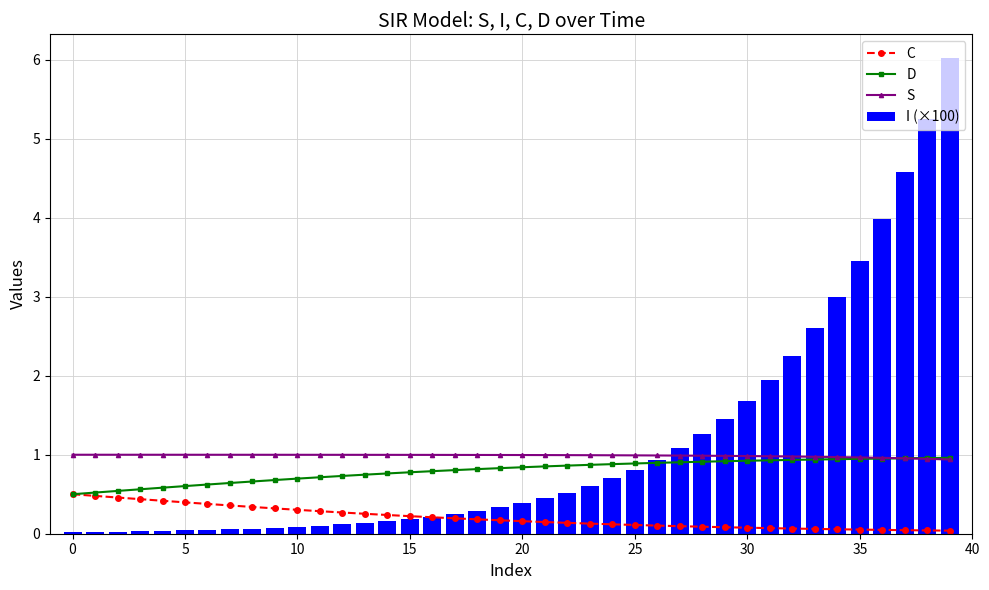

What is the label of the 17th bar from the left?

16